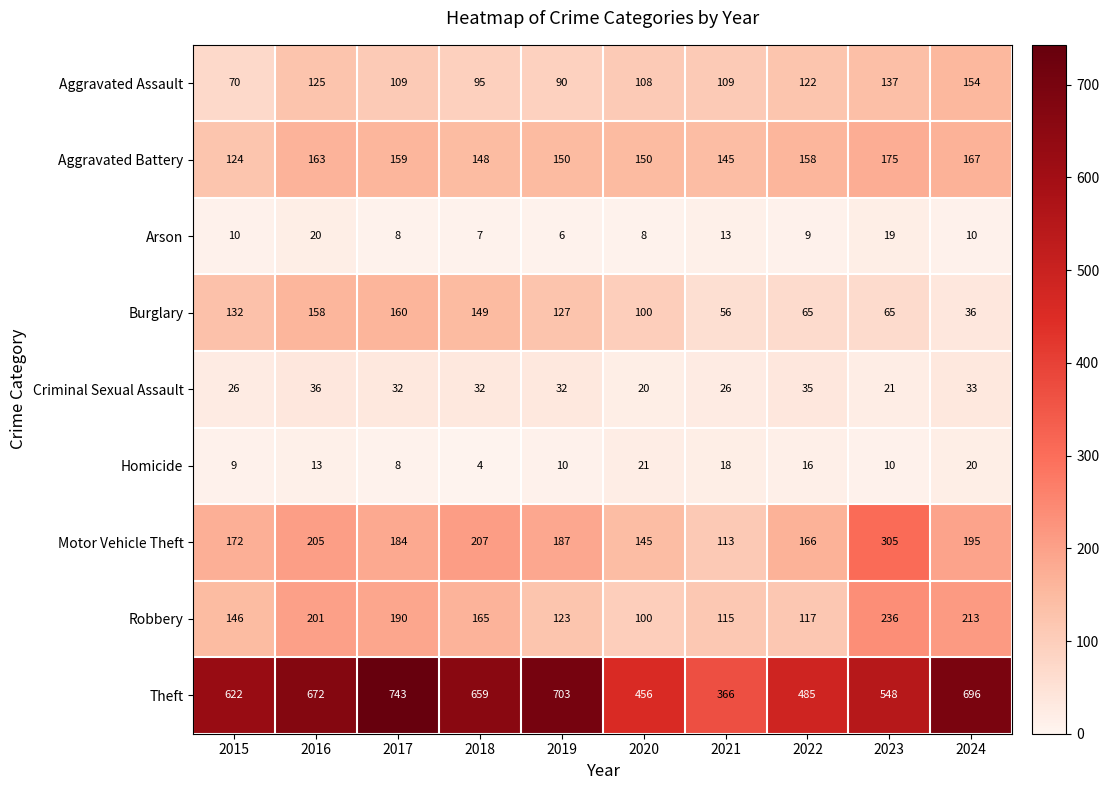

What is the spread (max minus min) of values at 2017?

735